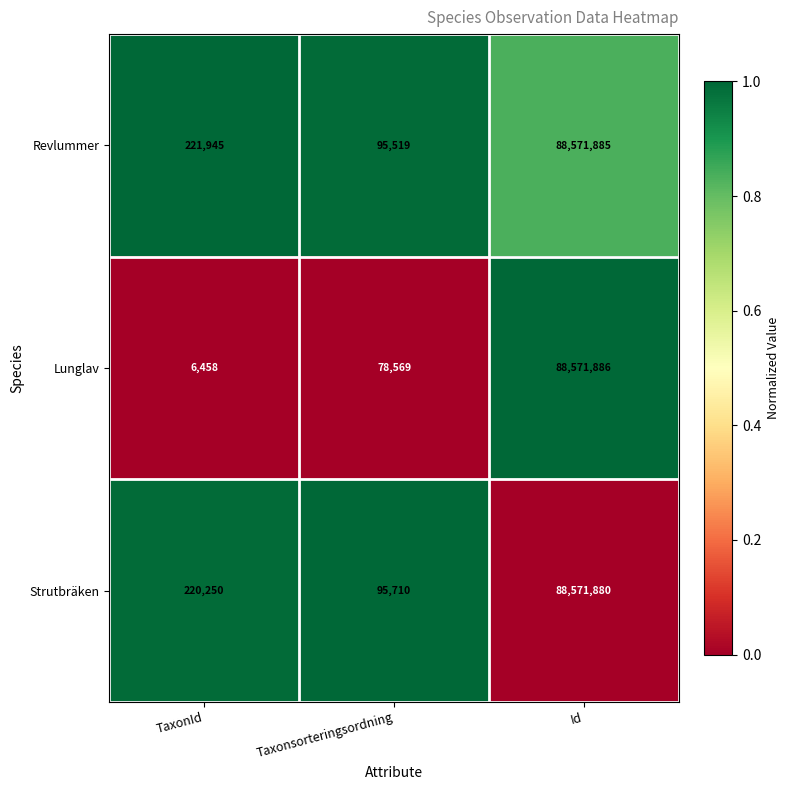

Is the value of Strutbräken at TaxonId greater than the value of Lunglav at Id?

No